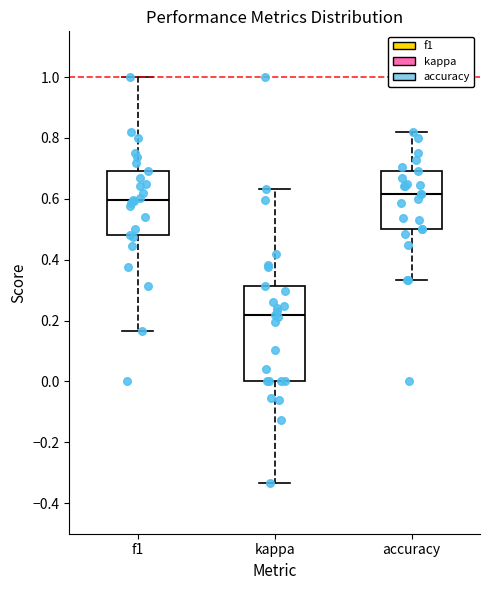

Reading left to right, transcribe this box plot: for each box, give where its median line is, the range the box spans, and where its two whiskers end, as read against the y-axis. The values are not printed on the chart, so give them approximately, as read against the axis.

f1: median 0.60, box 0.48 to 0.70, whiskers 0.16 to 1.00
kappa: median 0.22, box 0.00 to 0.32, whiskers -0.34 to 0.64
accuracy: median 0.62, box 0.50 to 0.70, whiskers 0.34 to 0.82